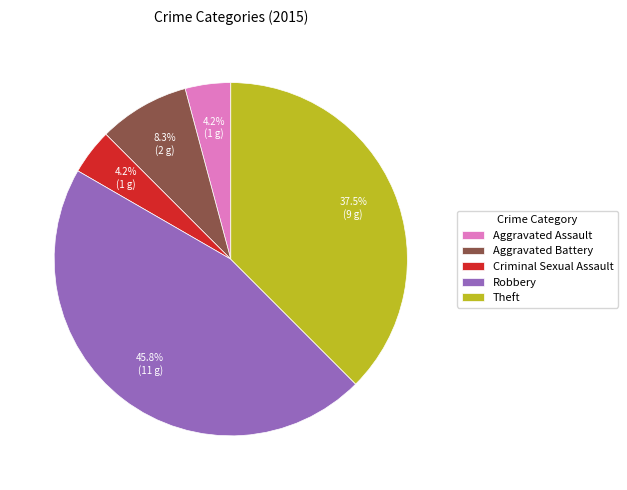

Combined, what portion of the pie is Aggravated Battery and Theft?

45.8%